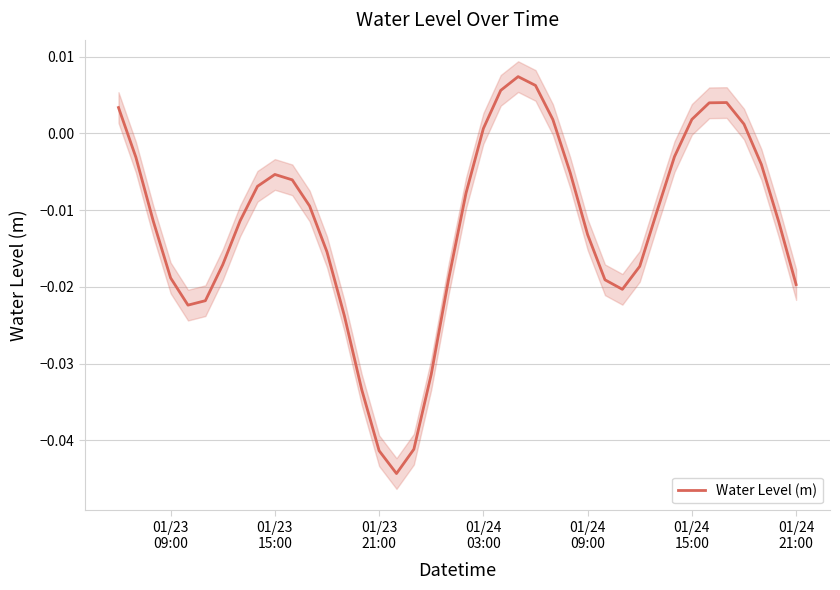

How many positive values are there?

10